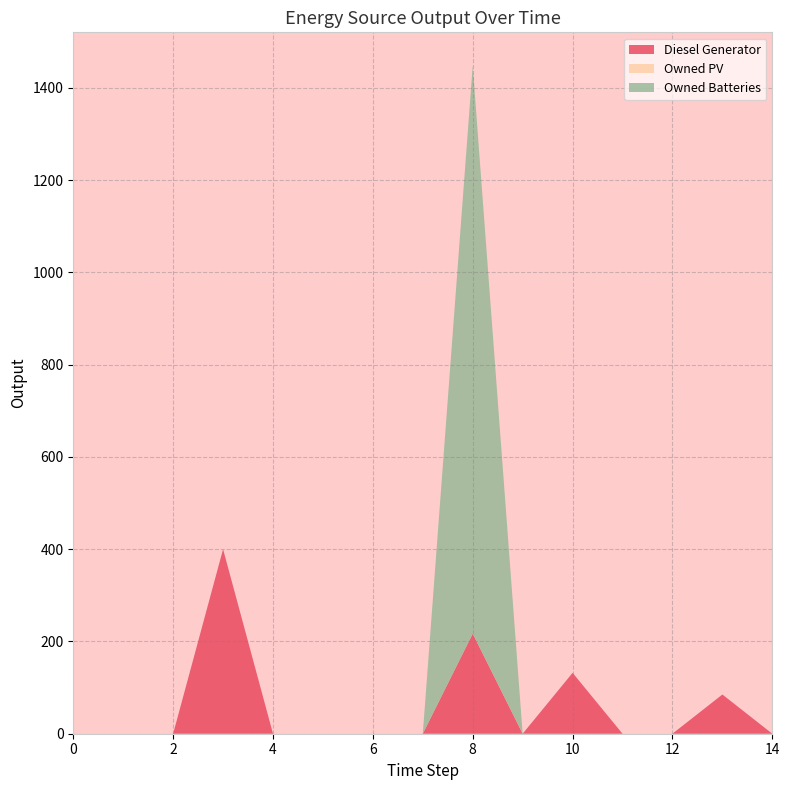

Reading left to right, transcribe all the data shown in this chart.

Diesel Generator: 0.0	0.0	0.0	400.0	0.0	0.0	0.0	0.0	217.0	0.0	132.0	0.0	0.0	85.0	0.0
Owned PV: 0.0	0.0	0.0	0.0	0.0	0.0	0.0	0.0	0.0	0.0	0.0	0.0	0.0	0.0	0.0
Owned Batteries: 0.0	0.0	0.0	0.0	0.0	0.0	0.0	0.0	1231.0	0.0	0.0	0.0	0.0	0.0	0.0